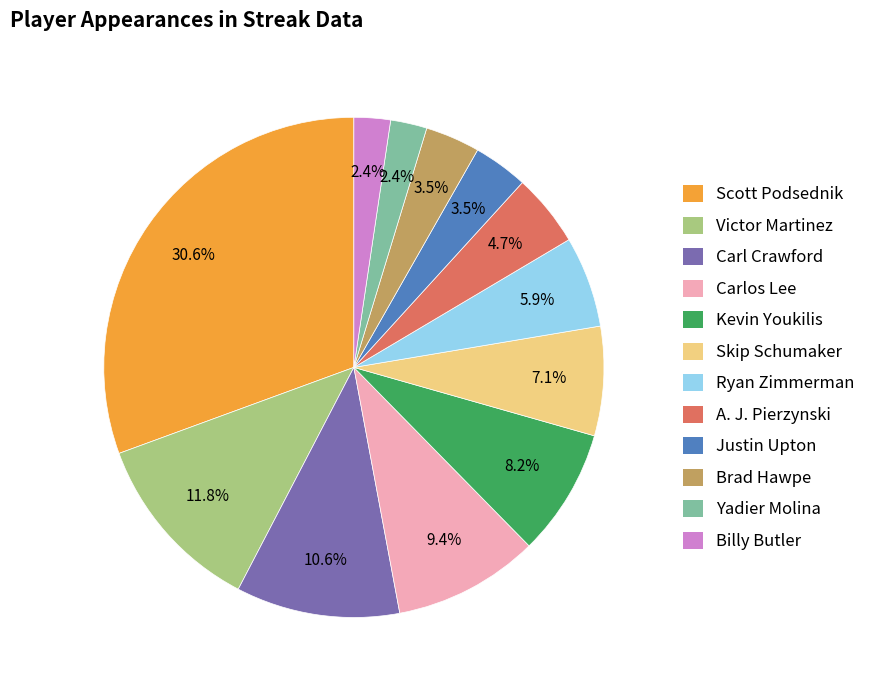

Which has a higher value, Kevin Youkilis or Brad Hawpe?

Kevin Youkilis